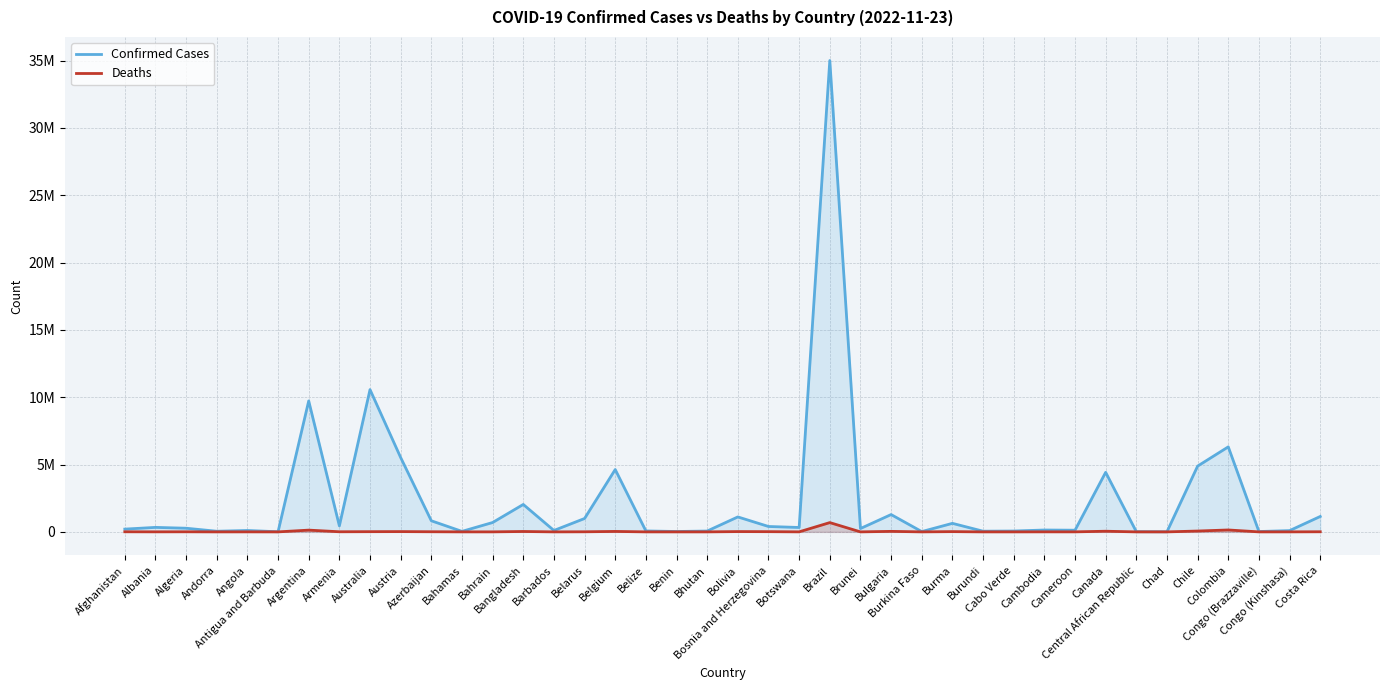

Which series has the largest total across all categories?

Confirmed Cases